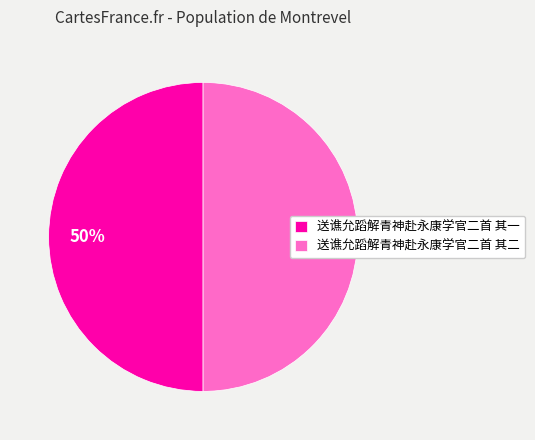

True or false: 送谯允蹈解青神赴永康学官二首 其二 accounts for 50% of the total.

True